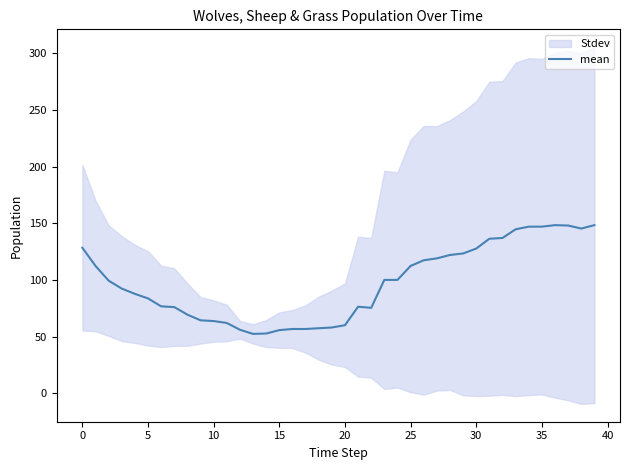

What is the minimum value for mean?

52.3